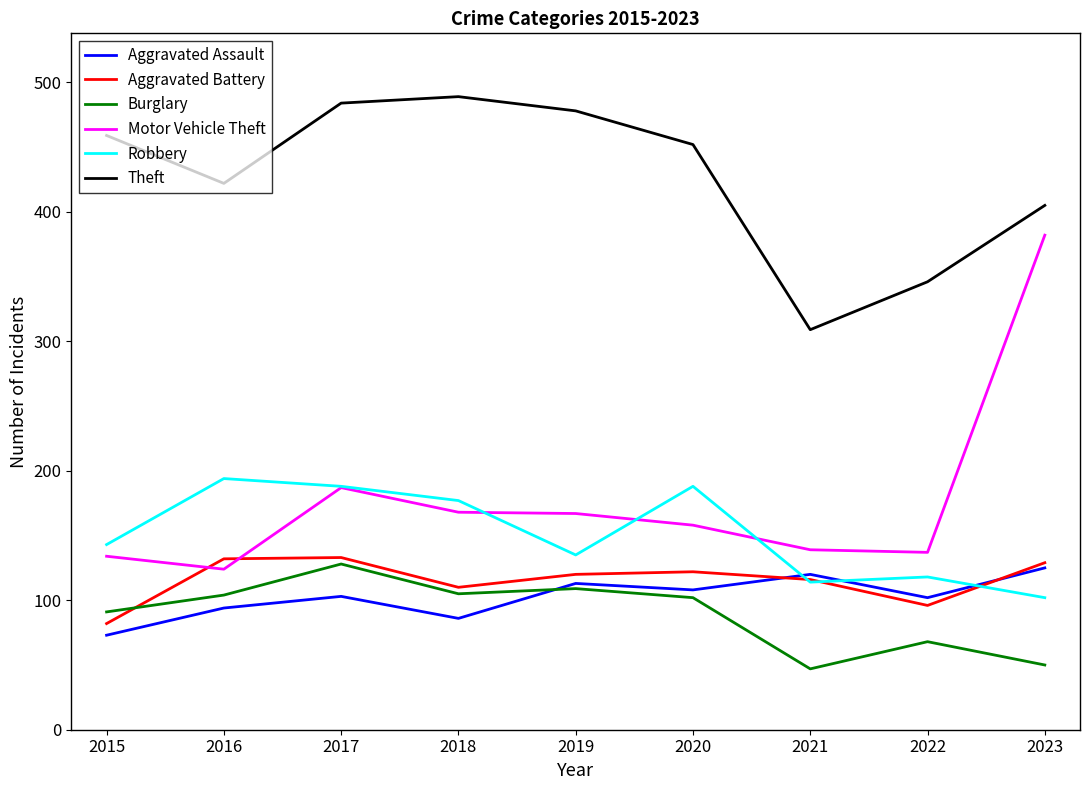

Is this an area chart (filled region under the line)?

No